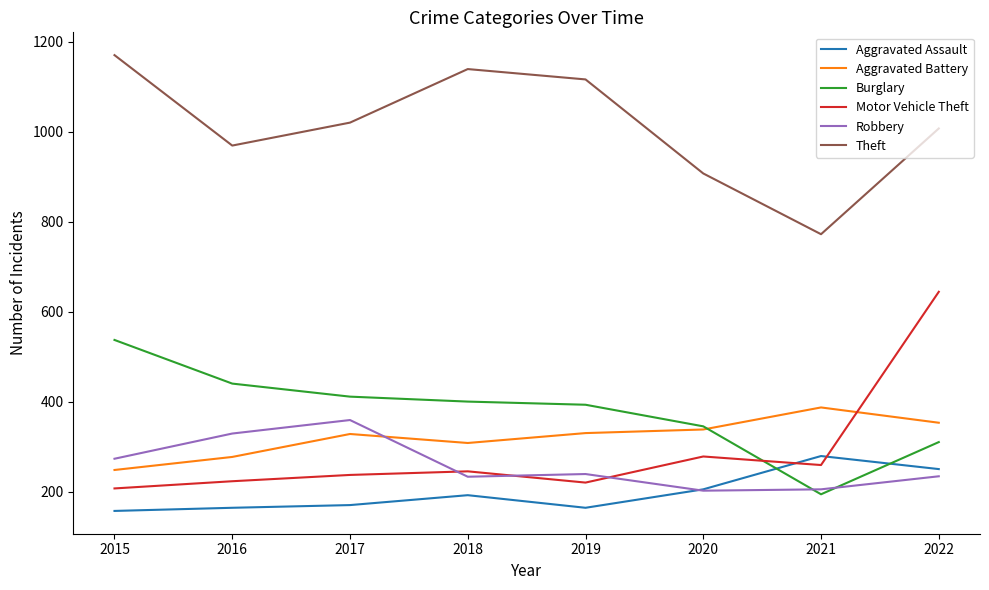

What is the minimum value for Aggravated Battery?

248